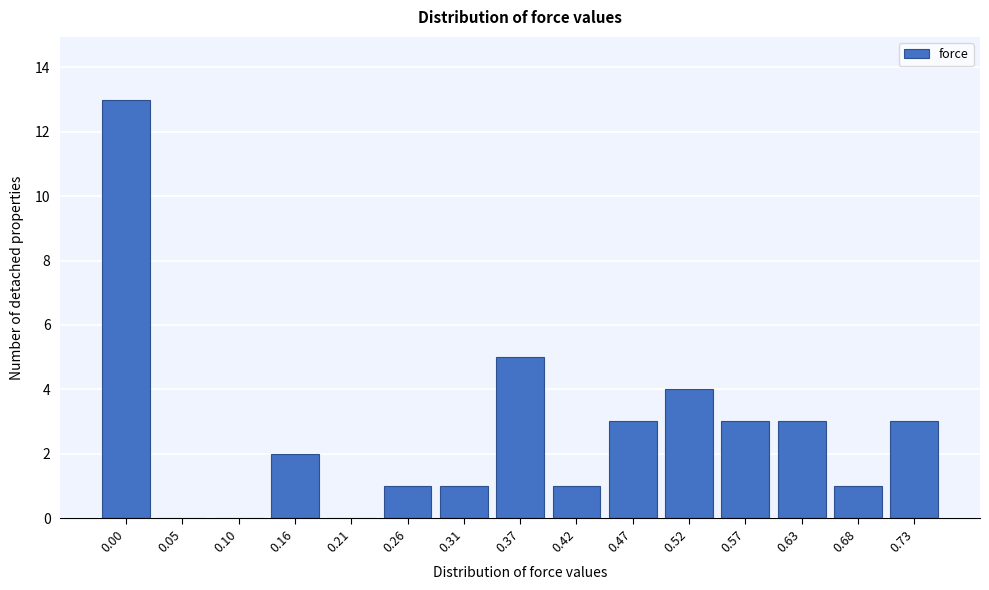

Reading left to right, extract all data points from this chart.

0.00=13	0.05=0	0.10=0	0.16=2	0.21=0	0.26=1	0.31=1	0.37=5	0.42=1	0.47=3	0.52=4	0.57=3	0.63=3	0.68=1	0.73=3